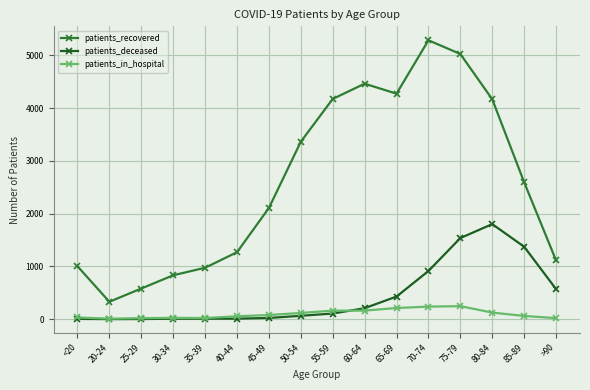

At which label is patients_recovered closest to 2808?

85-89